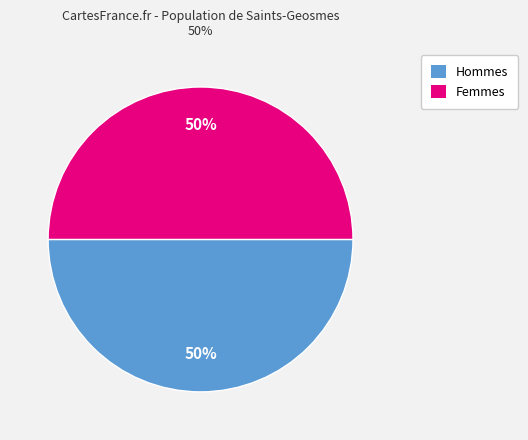

To the nearest percent, what is the average slice percentage?

50%